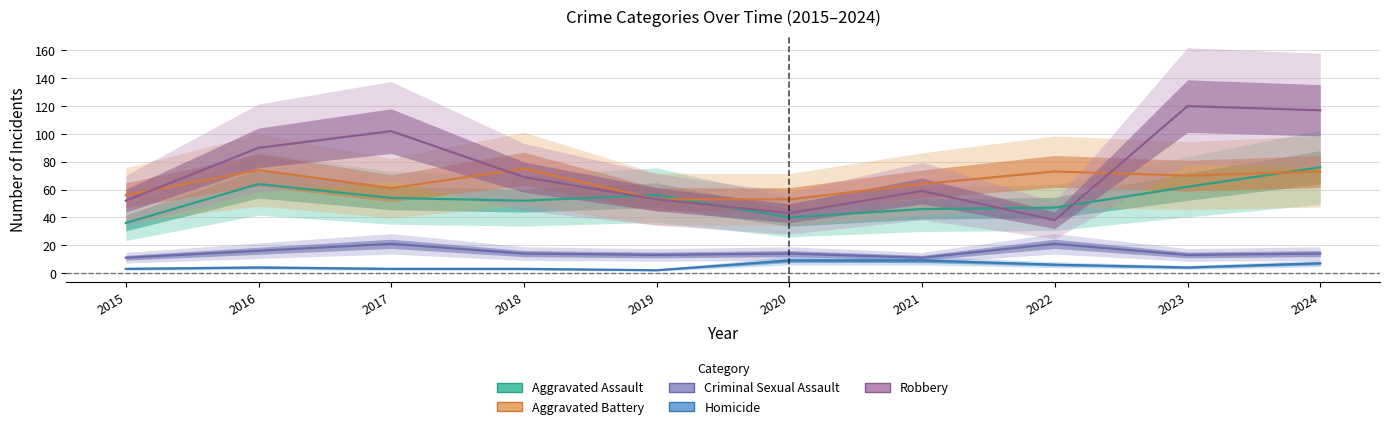

What is the average value of the Homicide series?

5